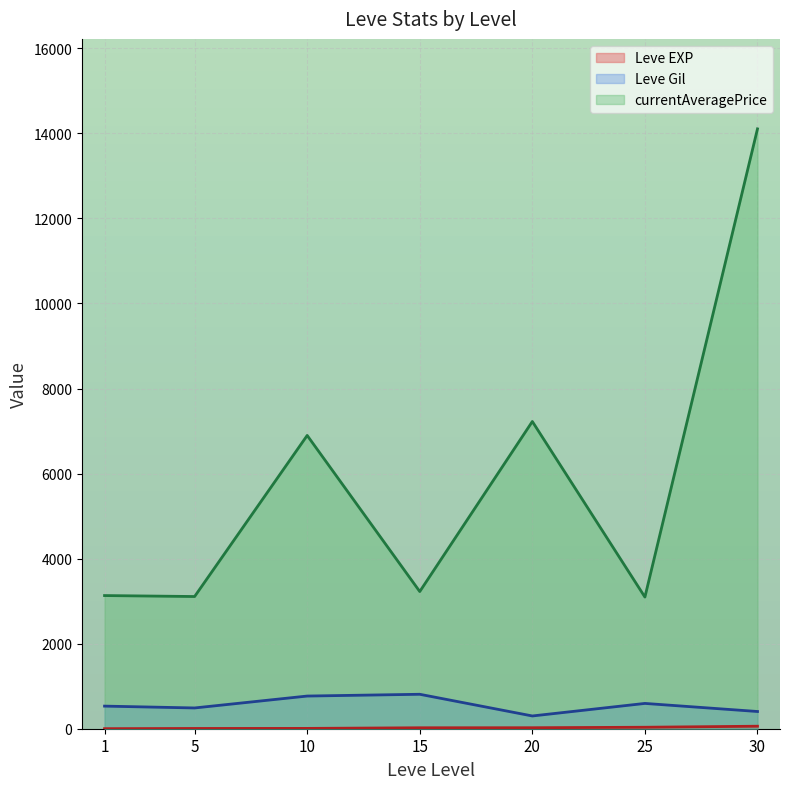

What is the sum of the currentAveragePrice values at 10 and 5?

10005.3